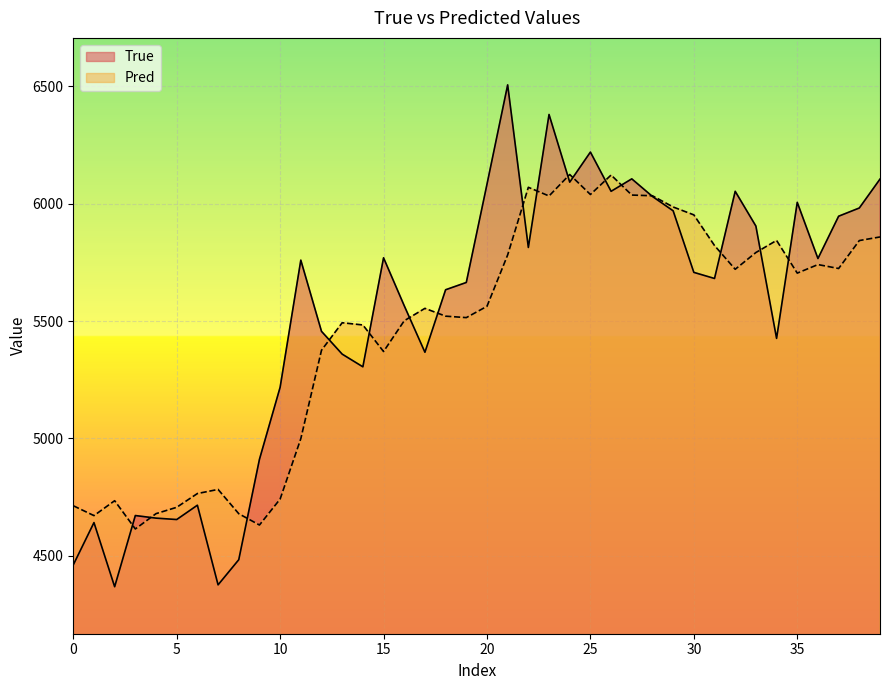

How many times do True and Pred cross each other?

17